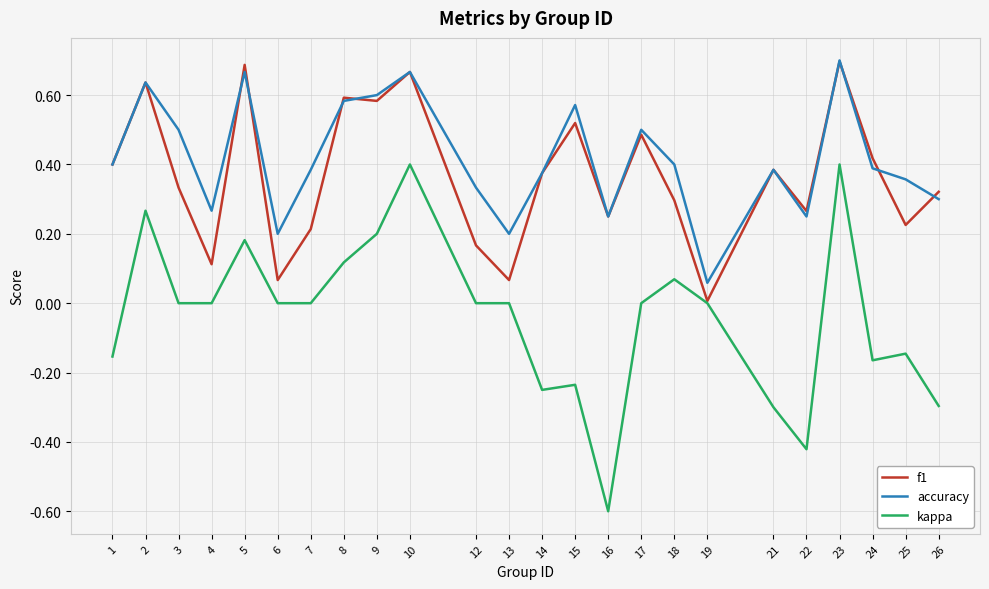

Where does the kappa series first go above 0?

2